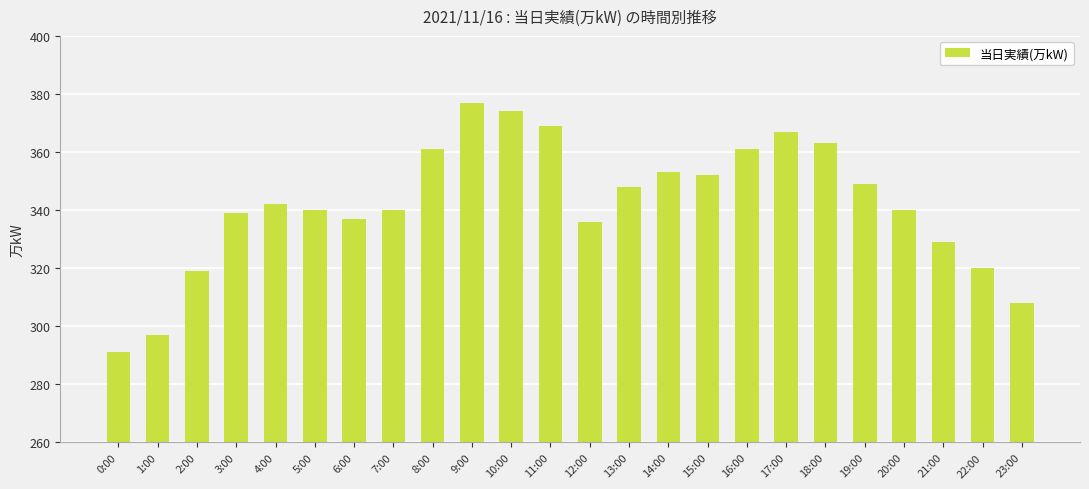

What position from the right is 20:00?

4